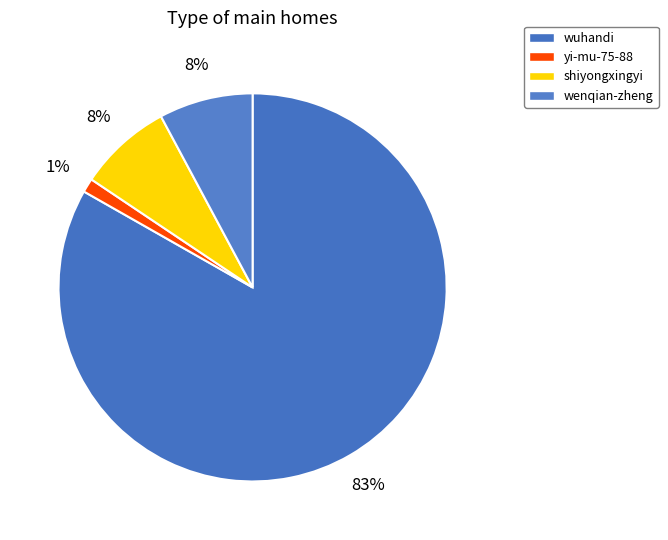

How many slices are in this pie chart?

4